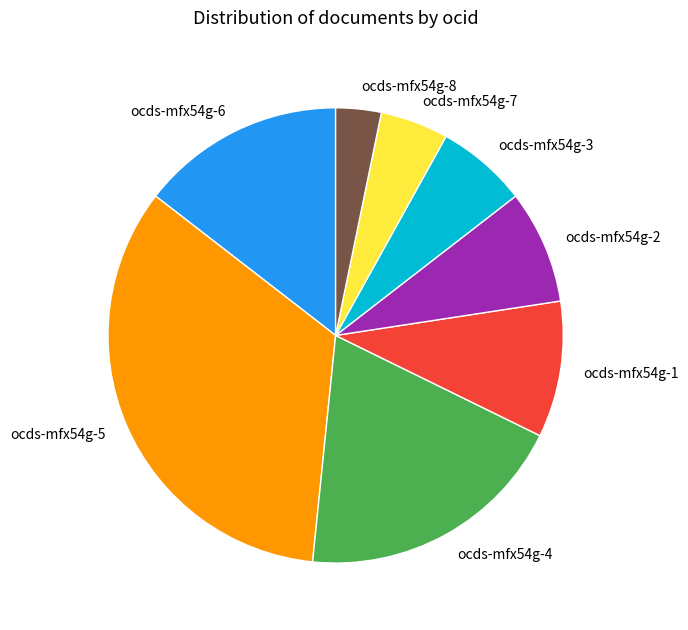

Do ocds-mfx54g-8 and ocds-mfx54g-7 together represent more than half of the pie?

No